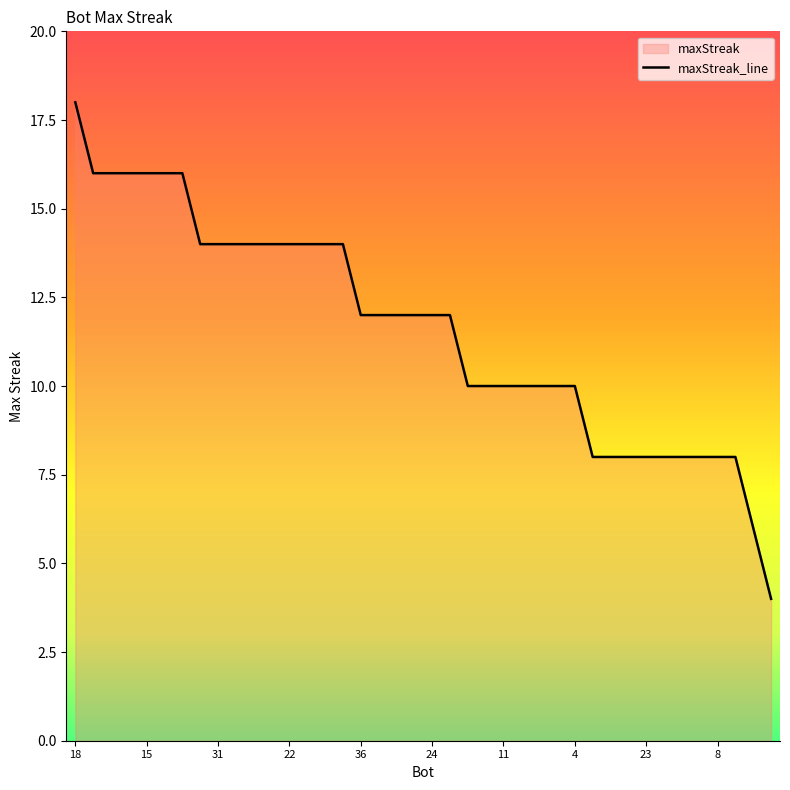

True or false: there are more than 0 points higher than both neighbors.

False